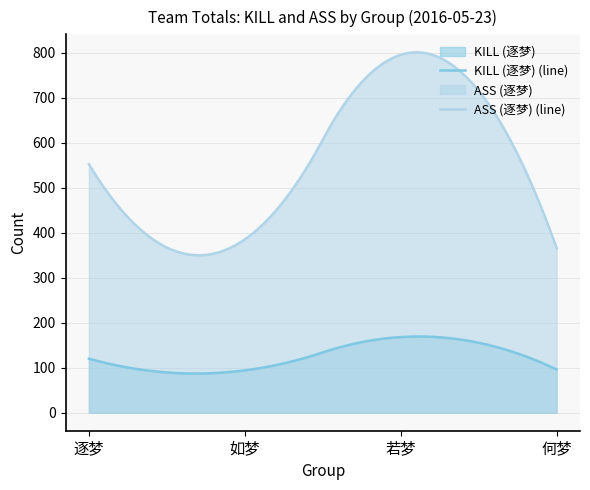

What is the sum of the ASS (逐梦) values at 如梦 and 若梦?

1180